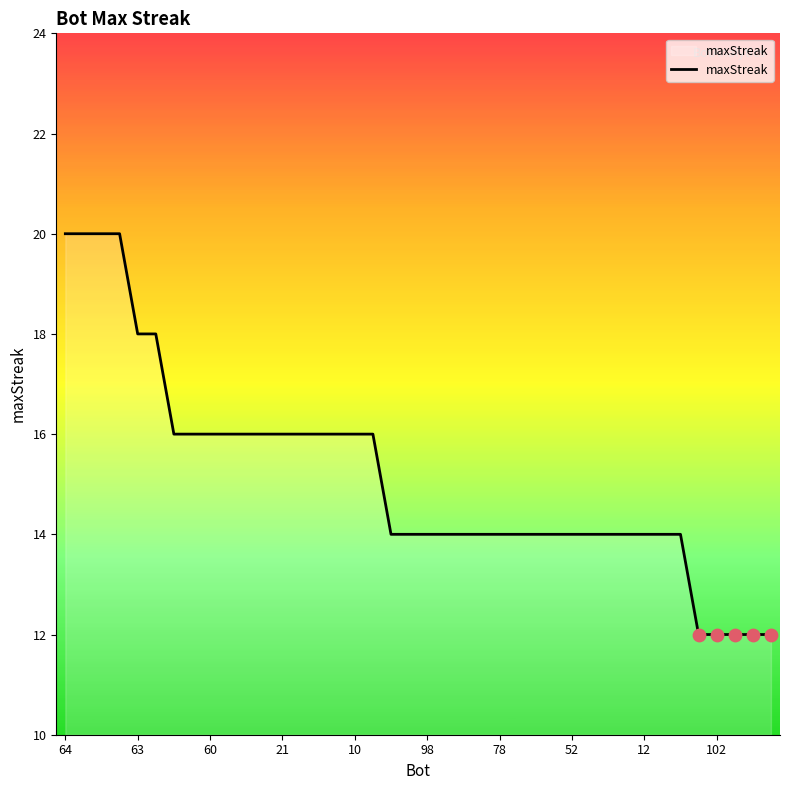

What is the minimum value shown in the chart?

12